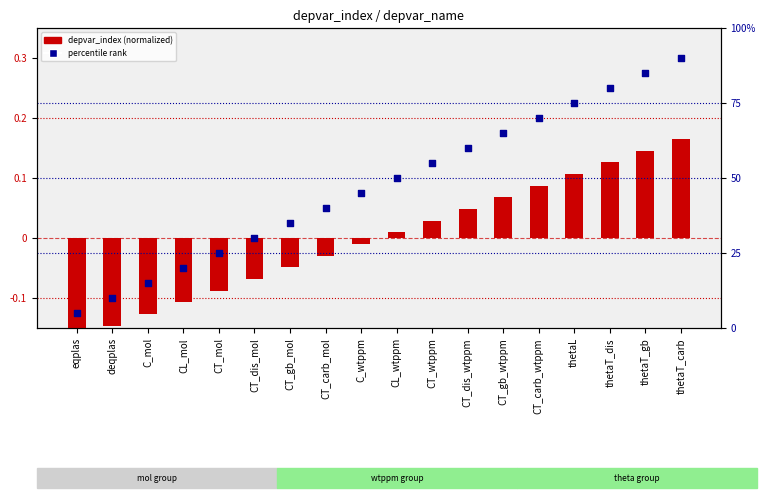

Which series has the largest total across all categories?

percentile rank